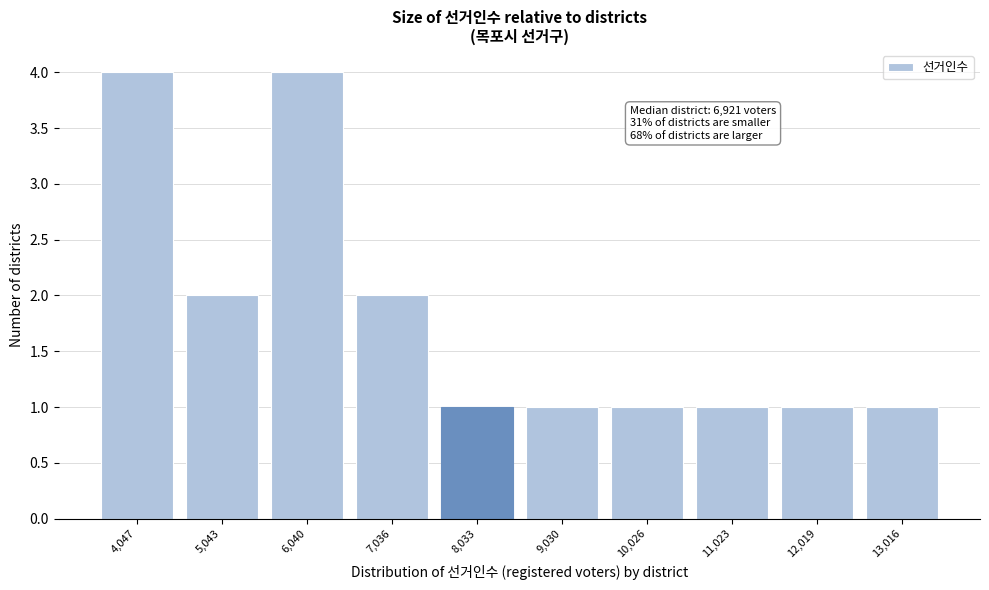

Reading right to left, transcribe all the data shown in this chart.

13,016=1	12,019=1	11,023=1	10,026=1	9,030=1	8,033=1	7,036=2	6,040=4	5,043=2	4,047=4